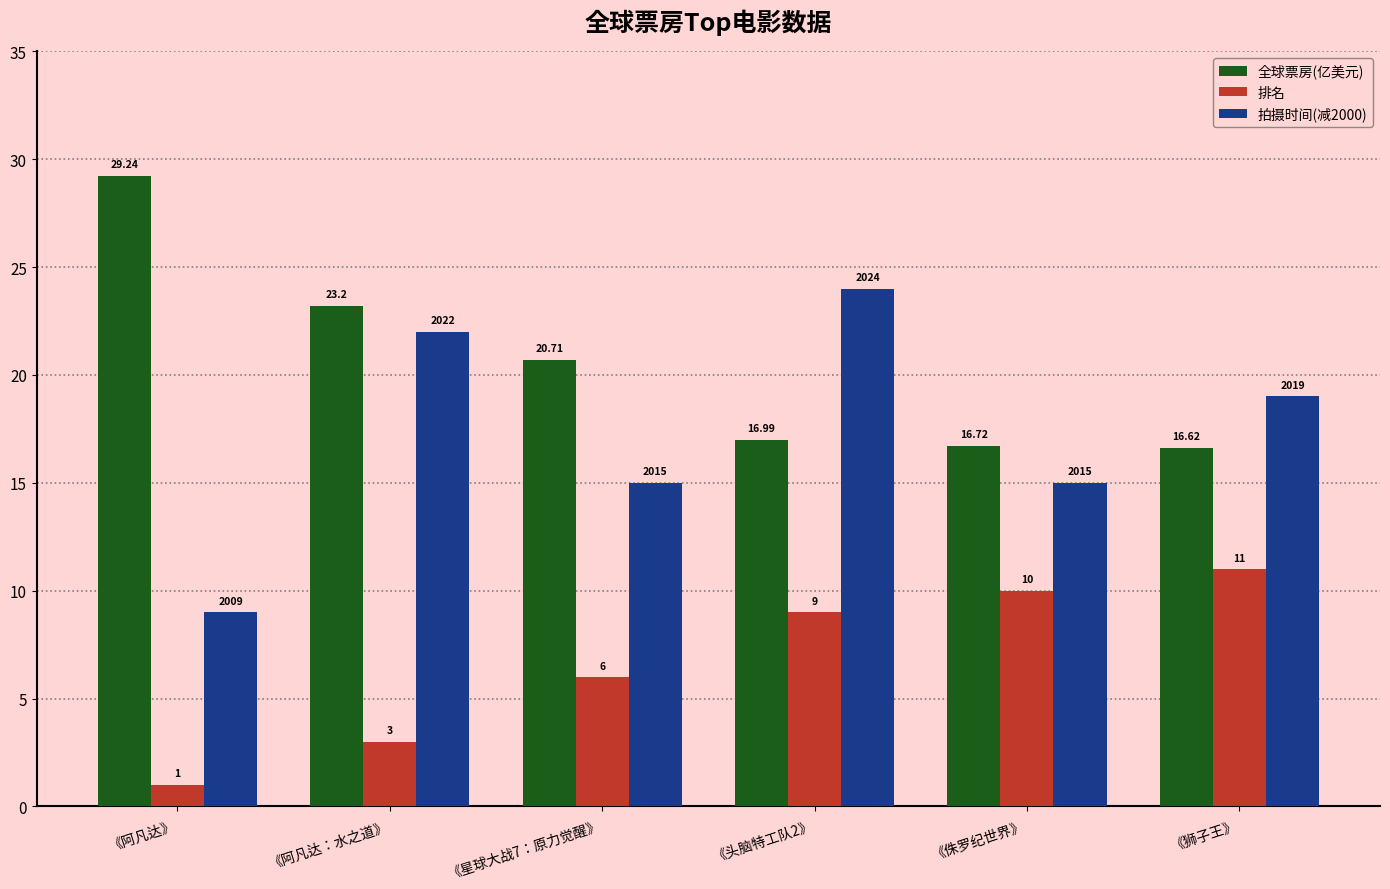

What is the value of the 排名 bar at the 6th from the left?

11.0